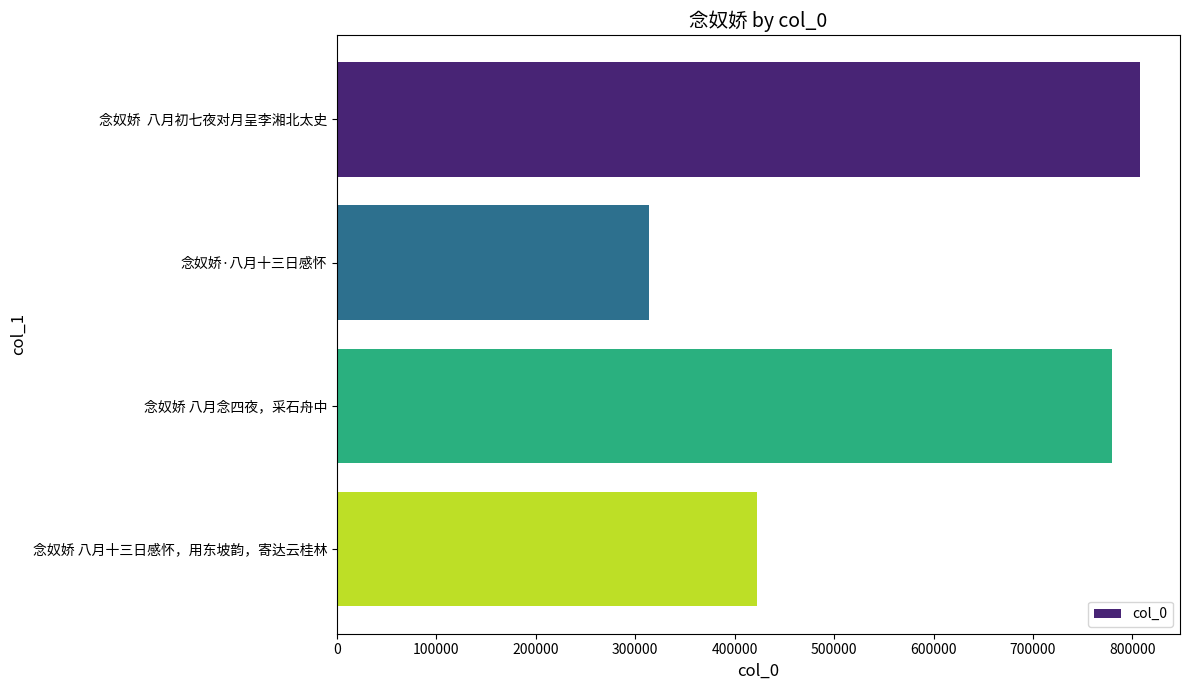

What is the change in value from 念奴娇 八月念四夜，采石舟中 to 念奴娇 八月十三日感怀，用东坡韵，寄达云桂林?

-356413